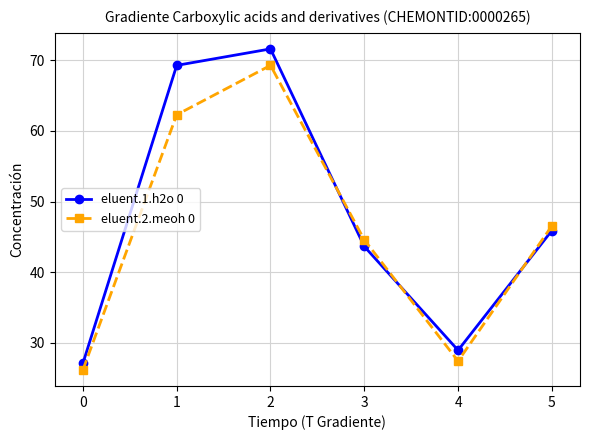

Is the value of eluent.2.meoh 0 at 2 greater than the value of eluent.1.h2o 0 at 2?

No